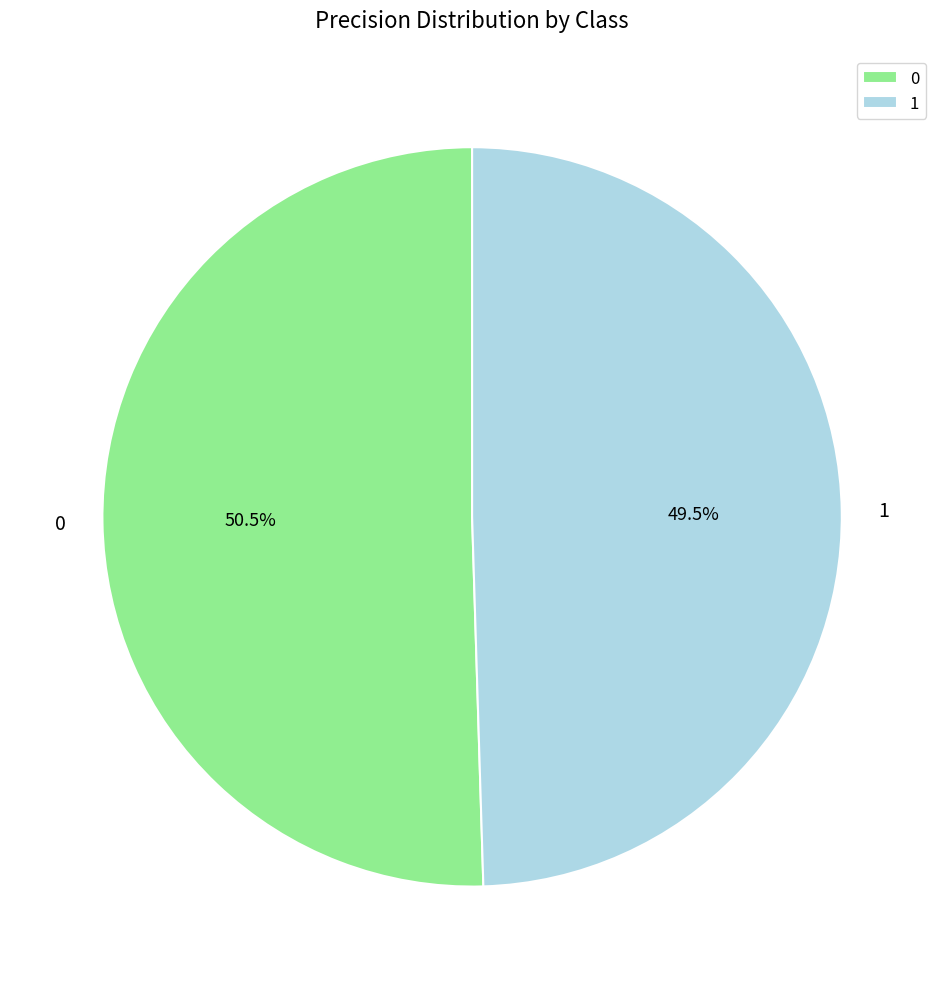

What portion of the pie excludes 0?

49.5%